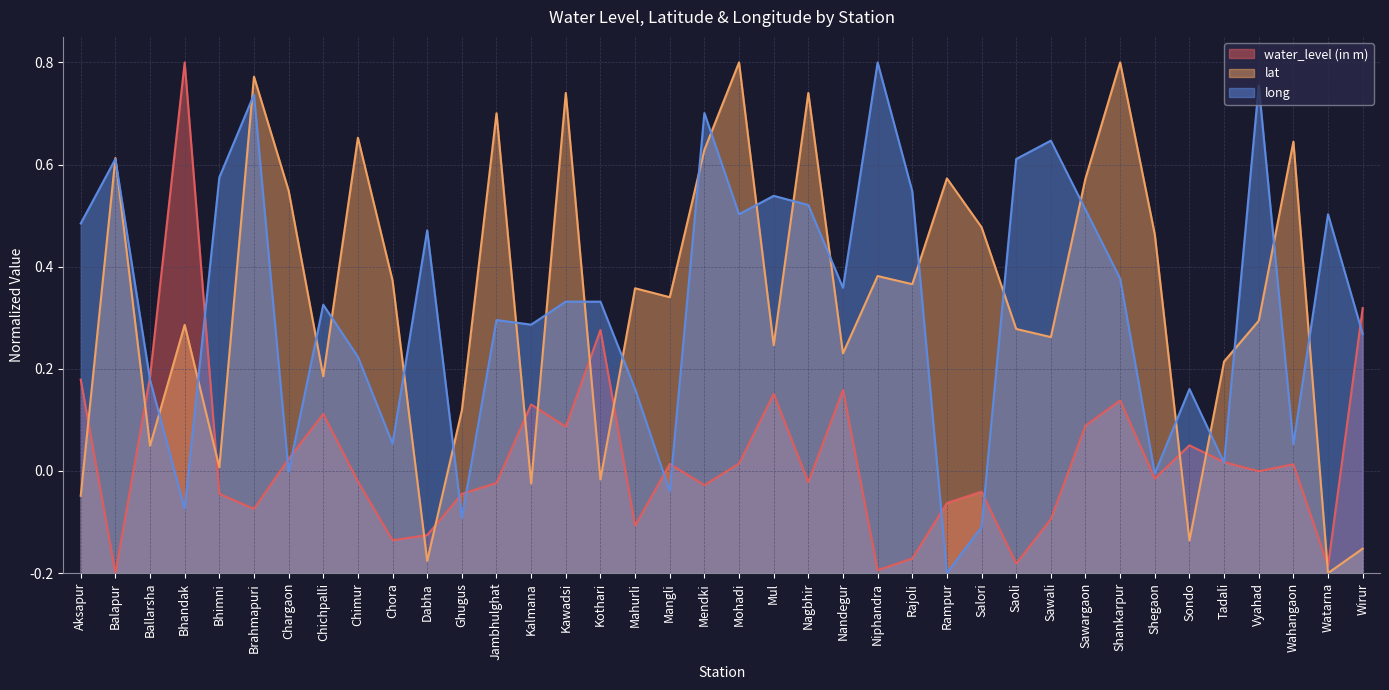

What is the average value of the long series?

0.5